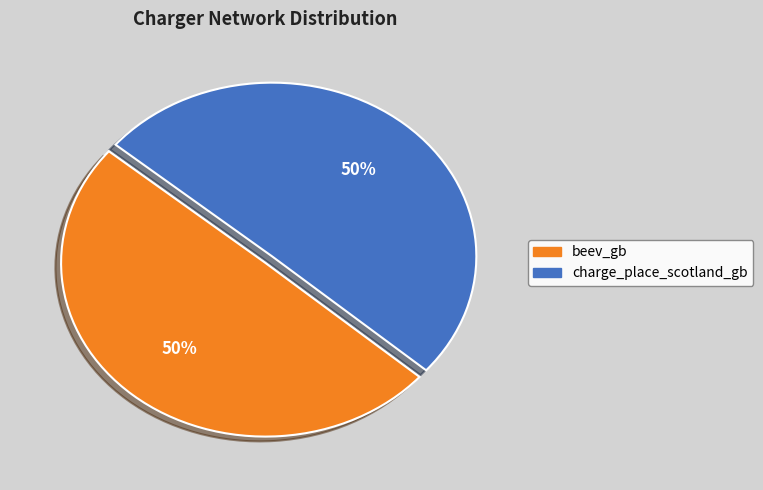

What percentage is the charge_place_scotland_gb slice, to the nearest percent?

50%